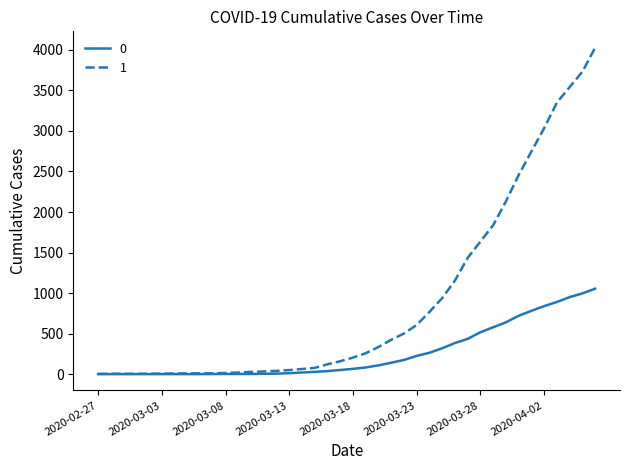

List the series in order of their peak value, lowest first.

0, 1